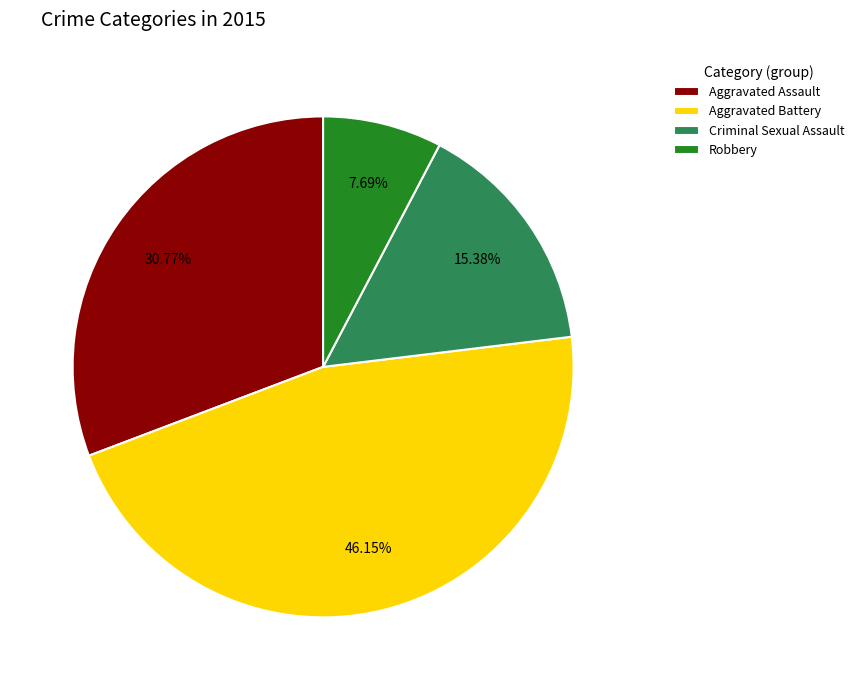

Between Robbery and Criminal Sexual Assault, which is larger?

Criminal Sexual Assault